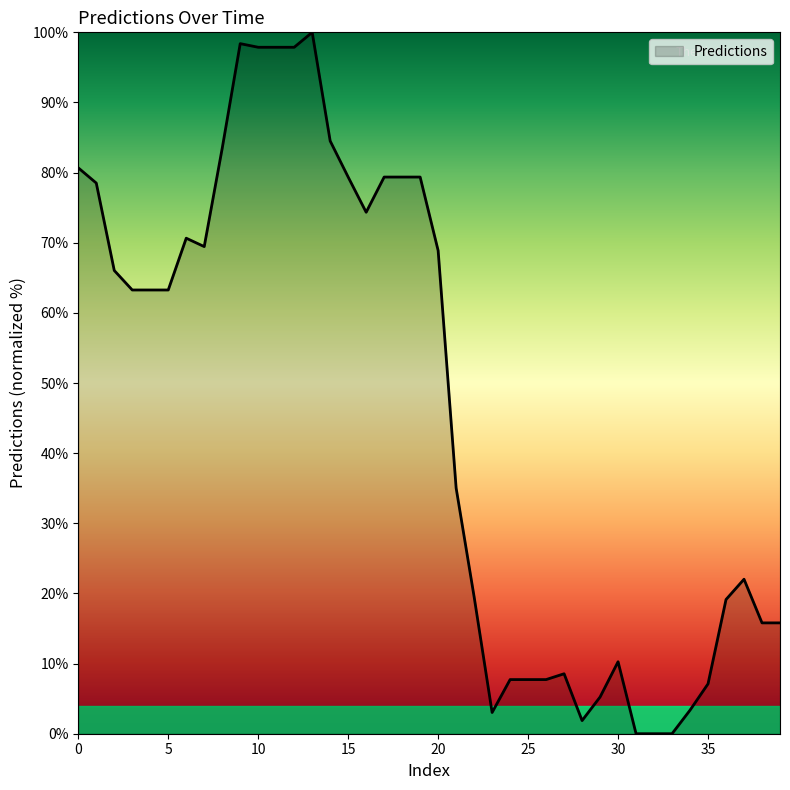

What is the greatest value displayed?

100.0